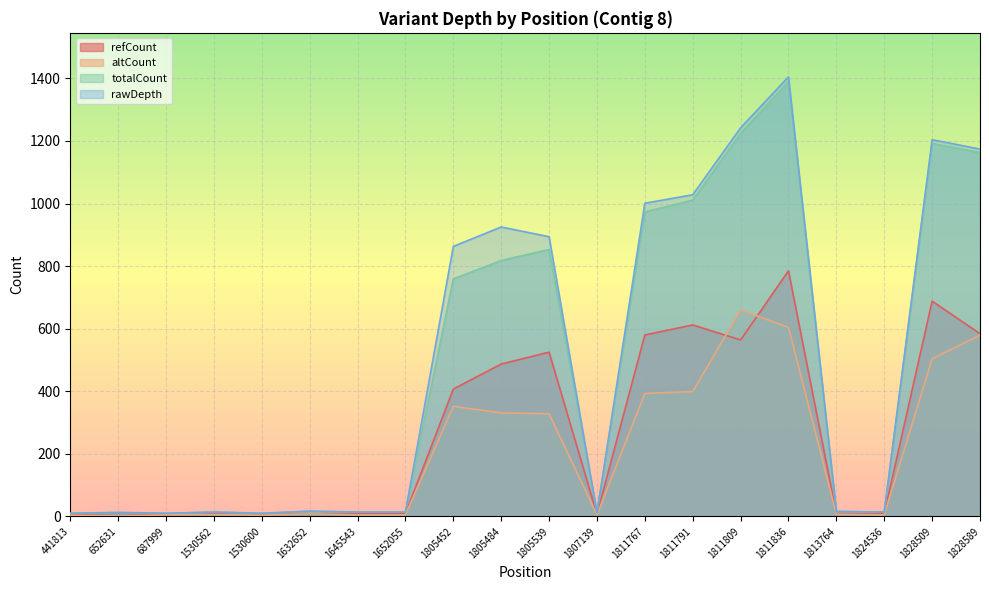

What is the value of the rawDepth point at the 9th from the left?

863